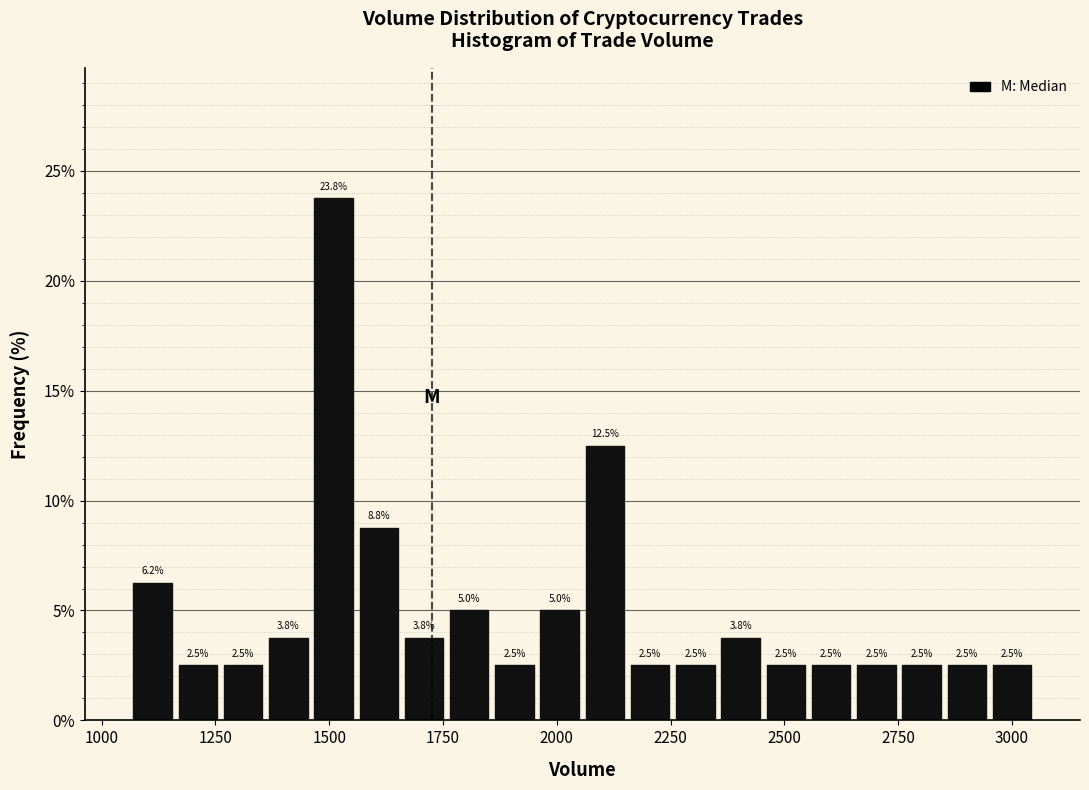

Around what value on the x-axis is the tallest bar? Give the approximate position of its centre, as read against the axis.

1500